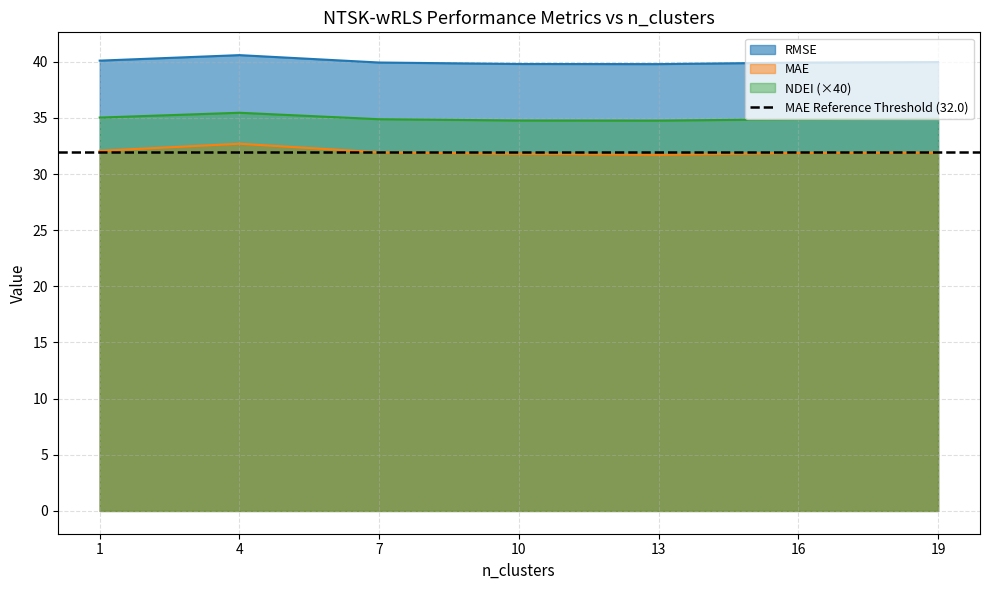

Where is RMSE nearest to the value 40?

19